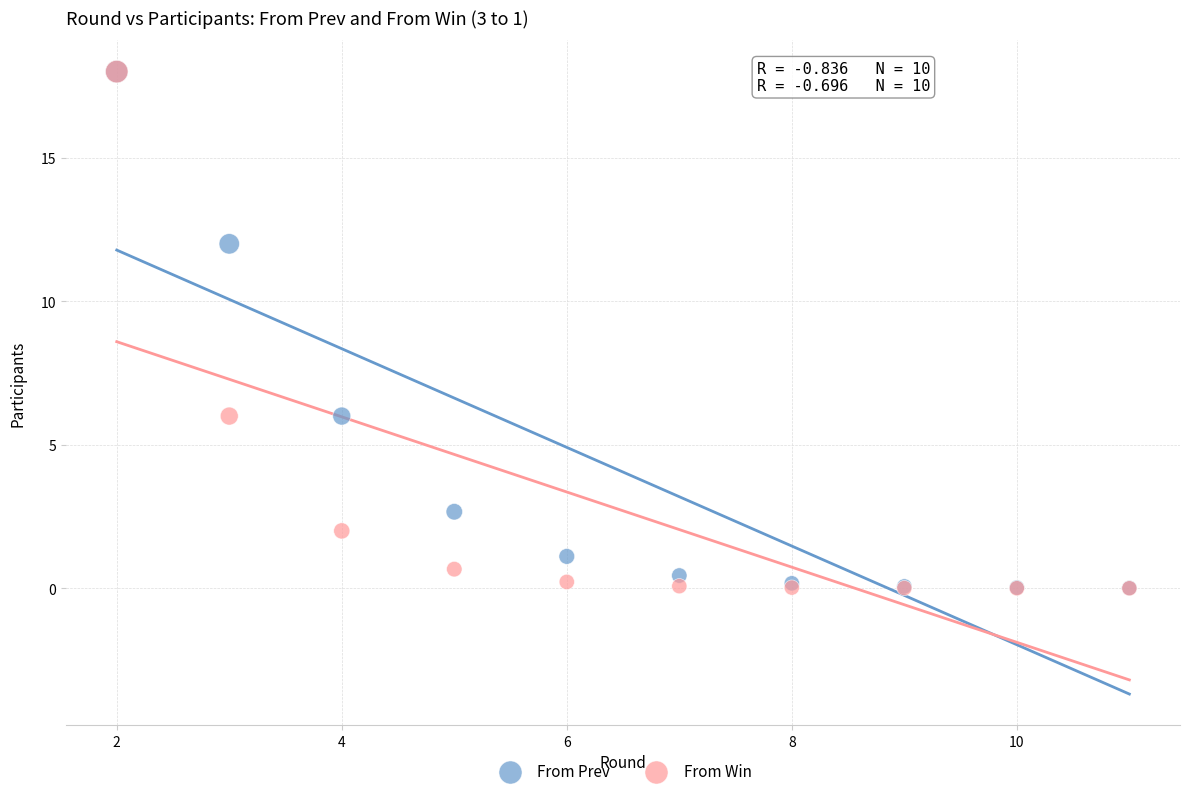

What are all the series names shown in the legend?

From Prev, From Win